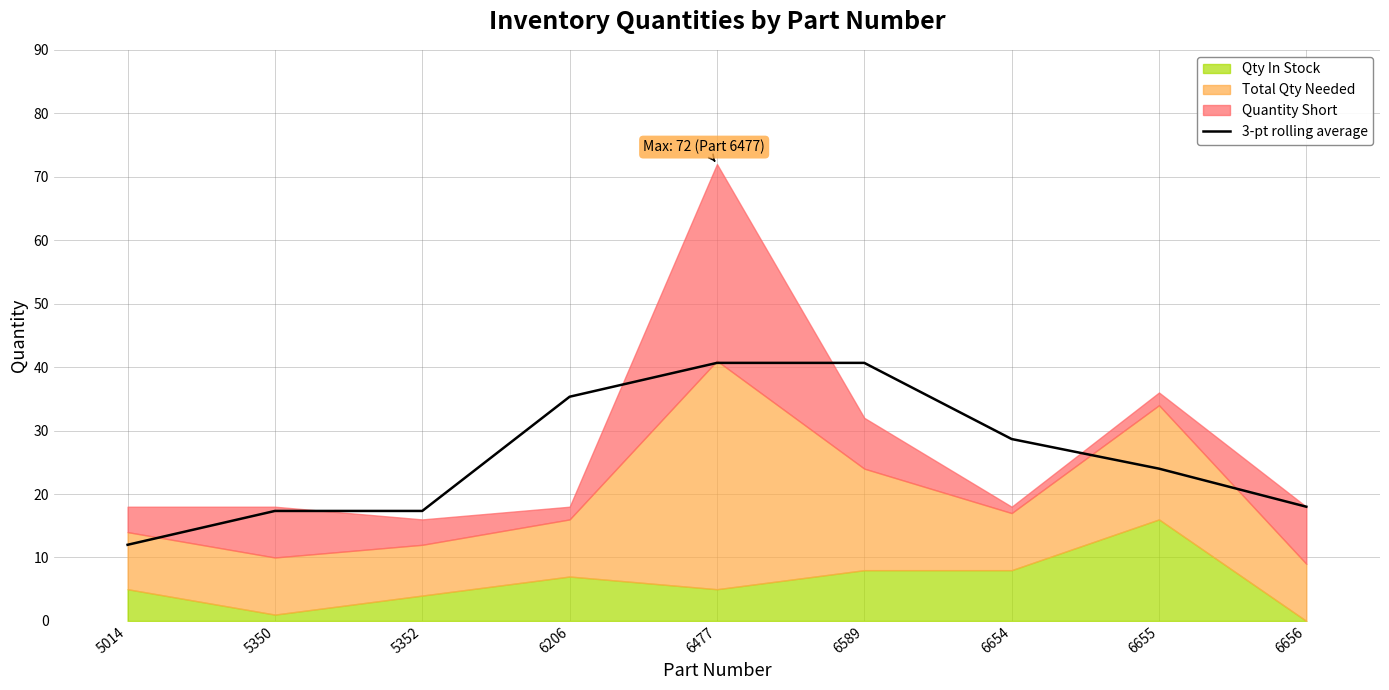

True or false: 3-pt rolling average has a value of 12.0 at 5014.

True